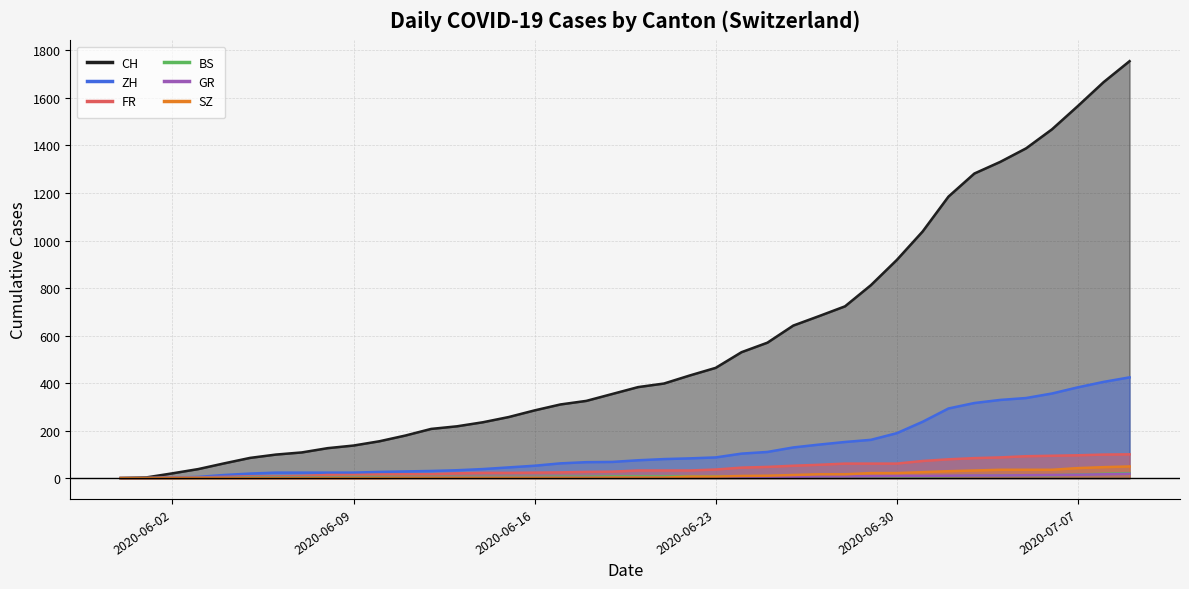

True or false: ZH and CH cross at least once.

False